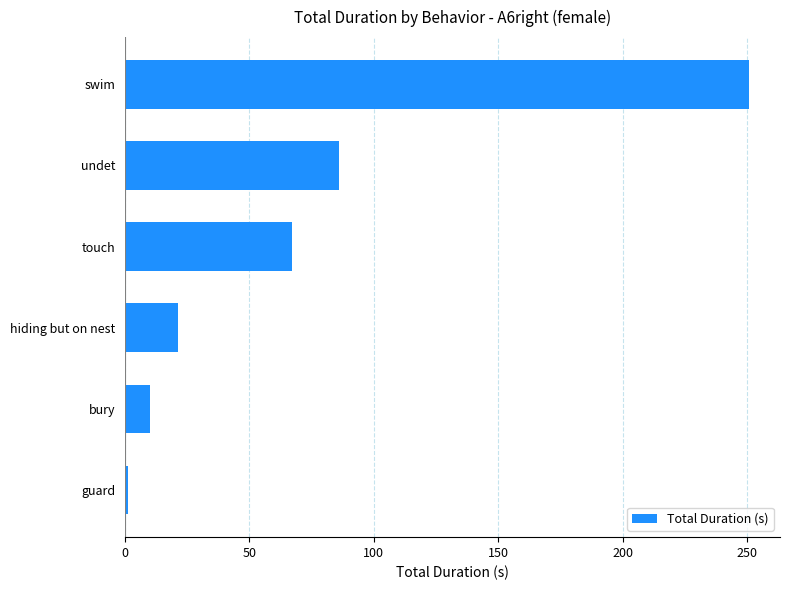

What is the difference between the maximum and minimum values?

249.6